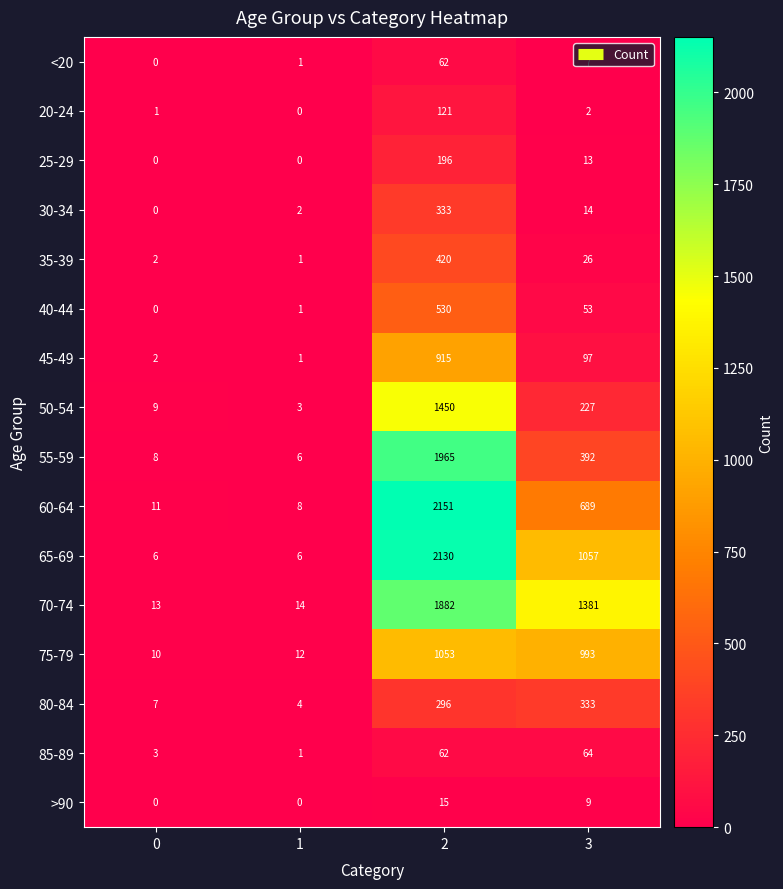

What is the sum of the <20 values at 2 and 3?

69